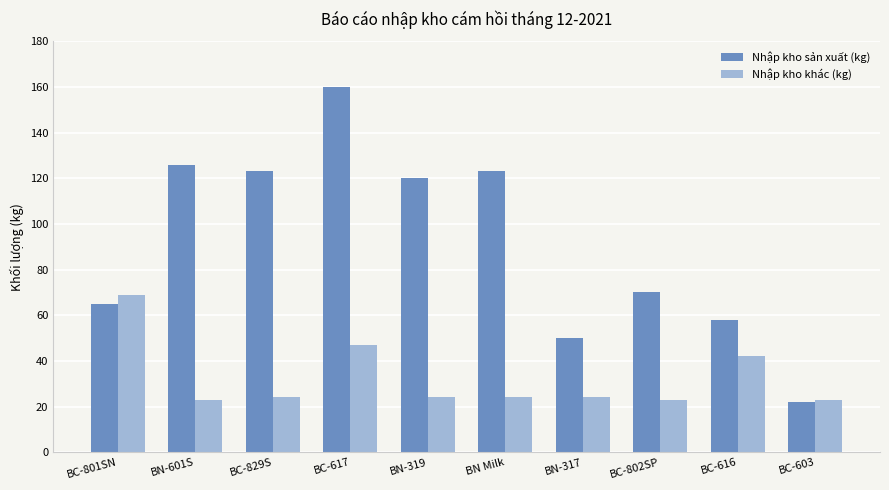

Reading left to right, transcribe all the data shown in this chart.

Nhập kho sản xuất (kg): BC-801SN=65	BN-601S=126	BC-829S=123	BC-617=160	BN-319=120	BN Milk=123	BN-317=50	BC-802SP=70	BC-616=58	BC-603=22
Nhập kho khác (kg): BC-801SN=69	BN-601S=23	BC-829S=24	BC-617=47	BN-319=24	BN Milk=24	BN-317=24	BC-802SP=23	BC-616=42	BC-603=23